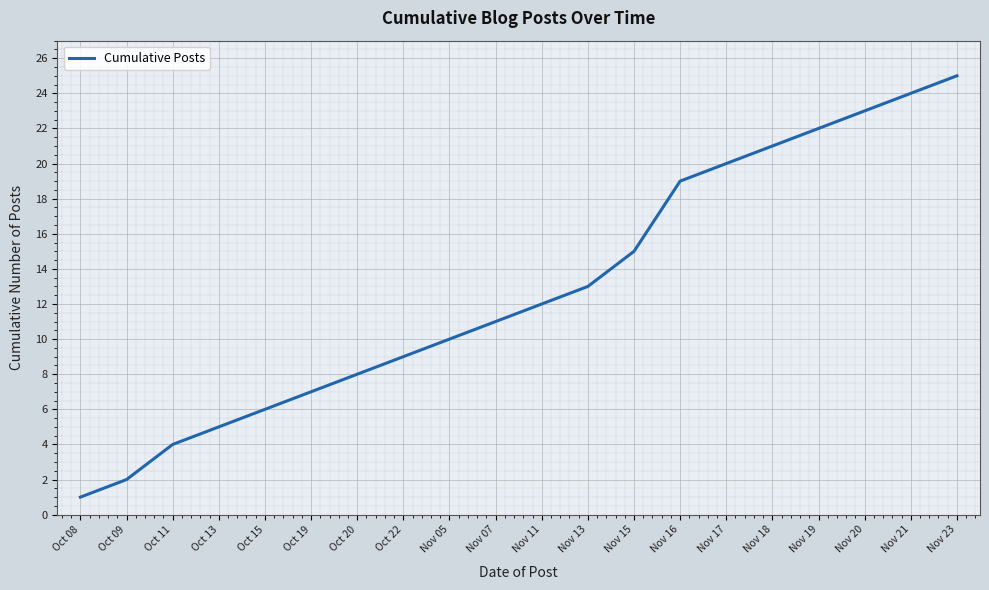

What is the difference between the maximum and minimum values?

24